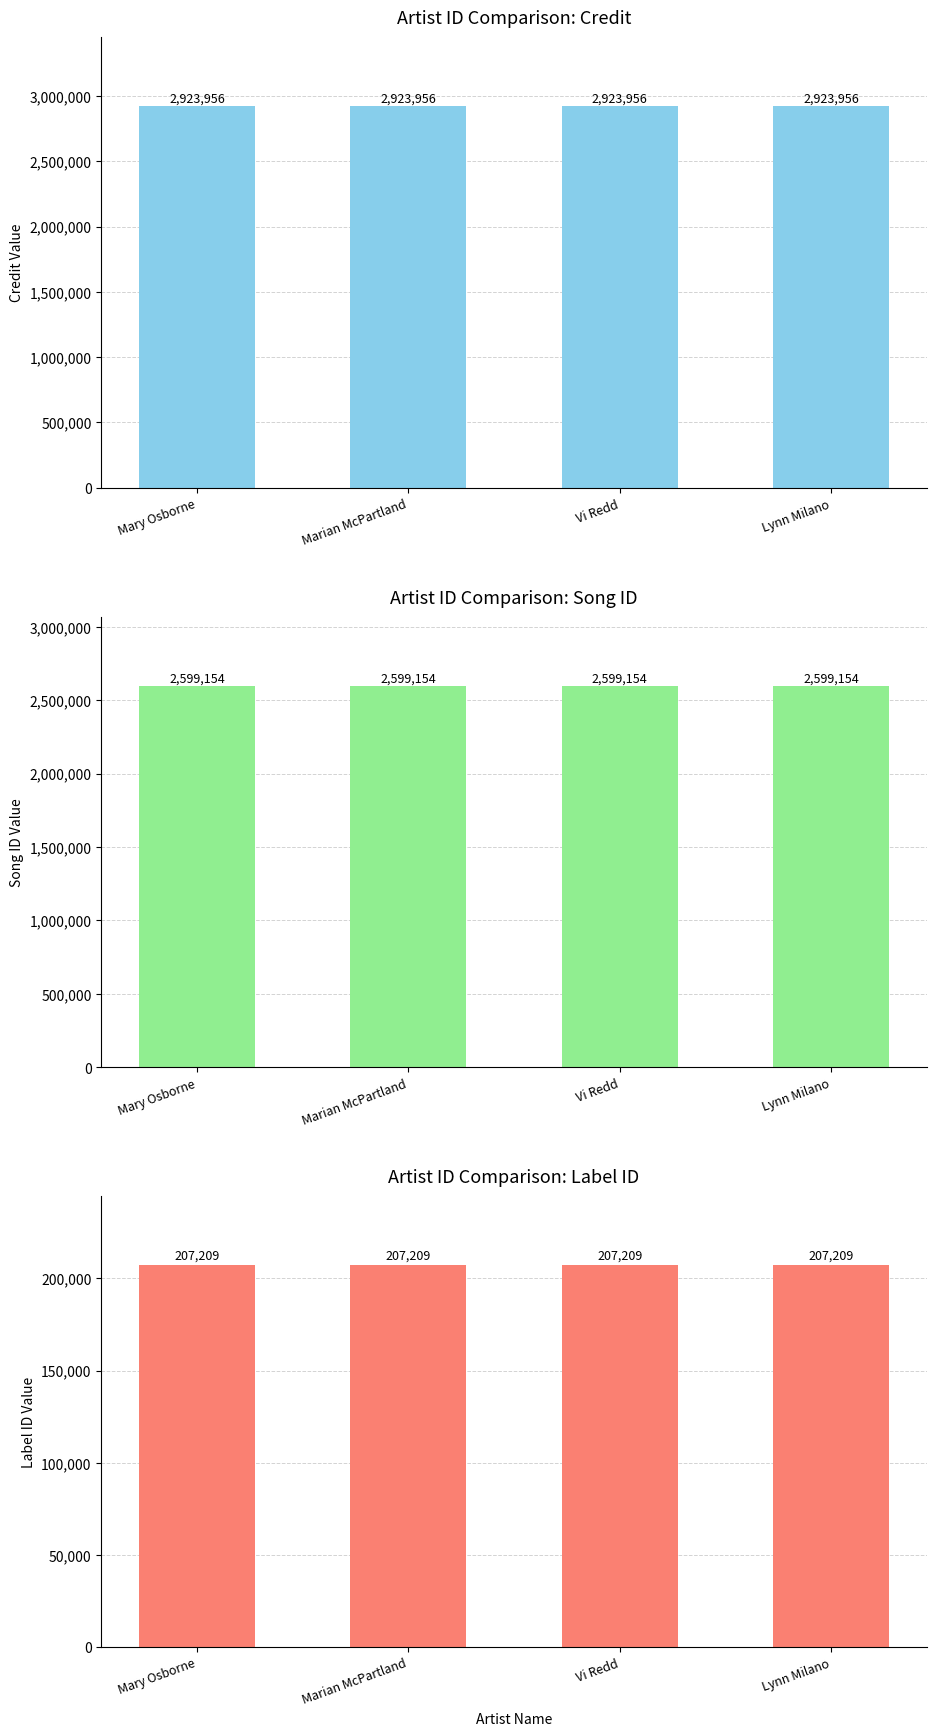

What is the value of the labelid bar at the 2nd from the left?

207209